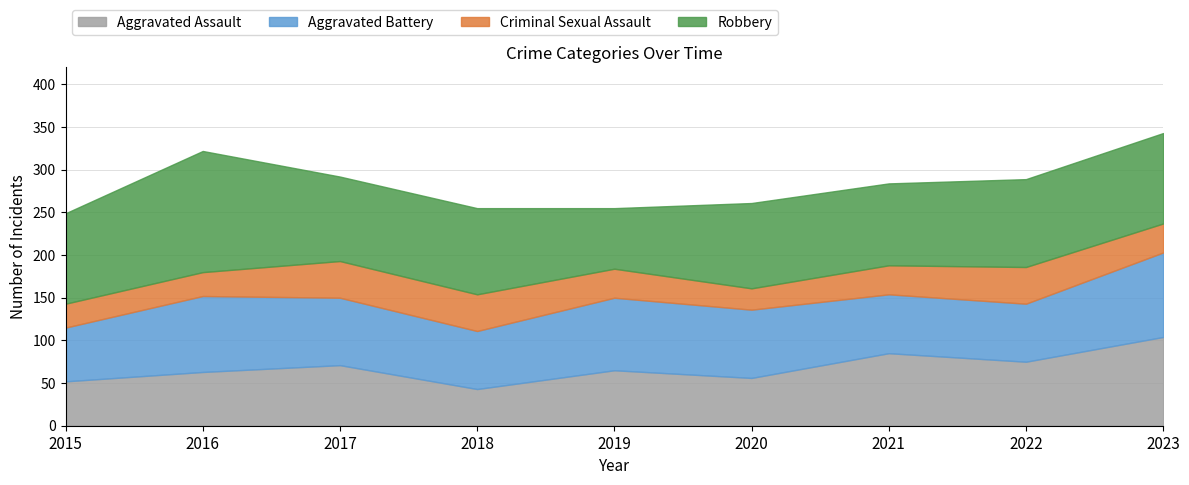

Where does the Aggravated Assault series first go above 65?

2017